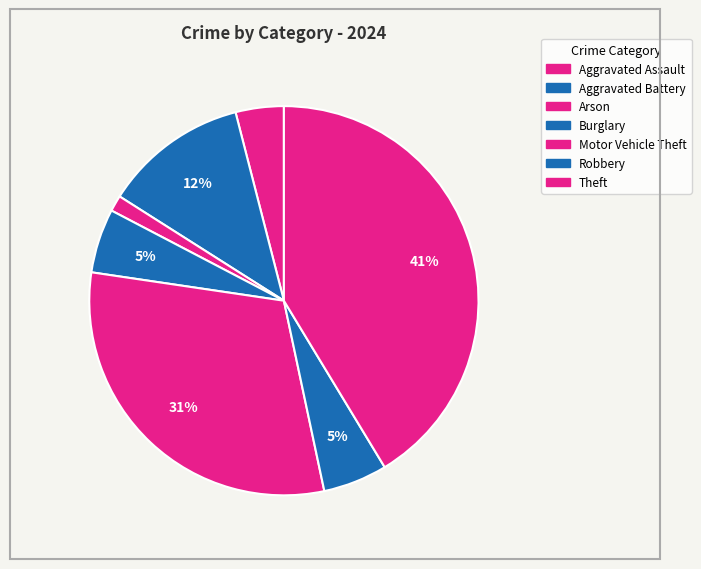

To the nearest percent, what portion does Arson represent?

1%